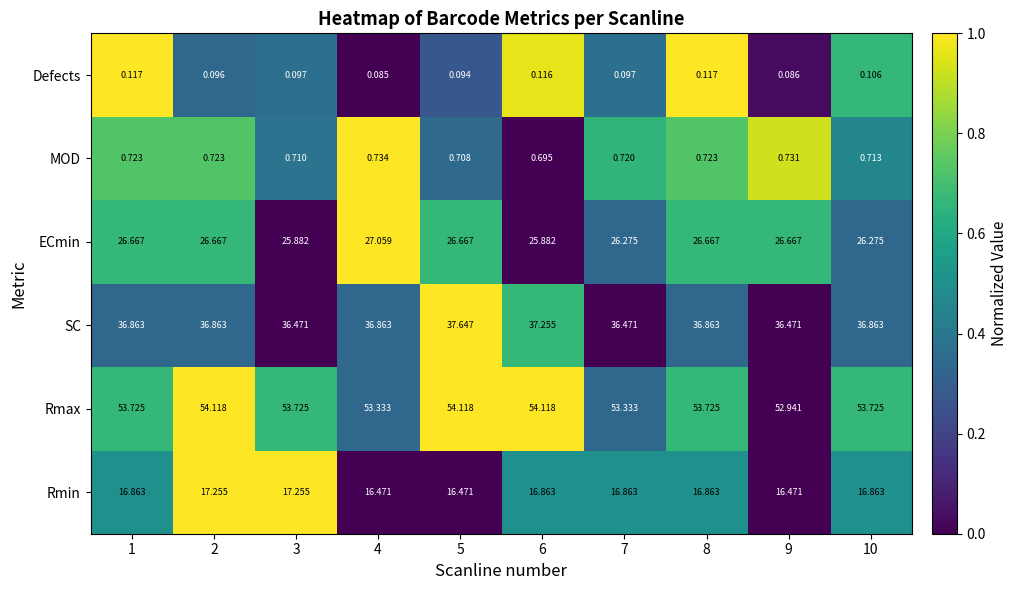

Count the number of categories in the chart.

10